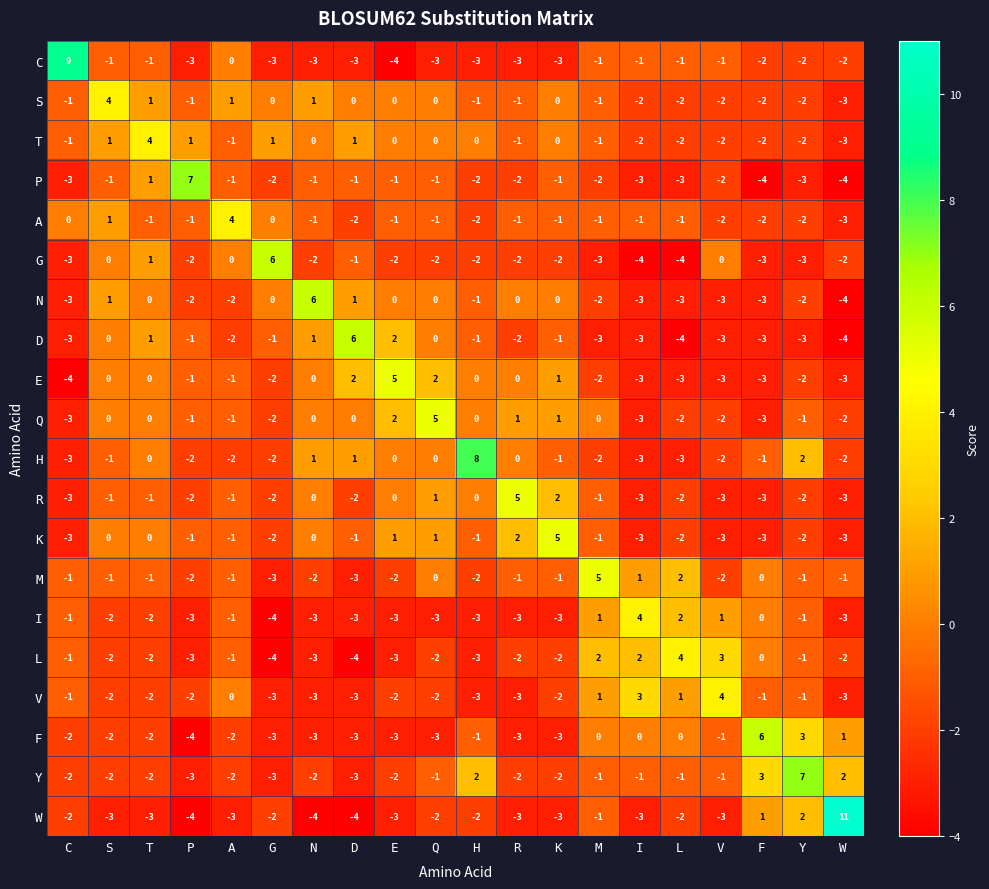

True or false: W has a value of -2 at N.

False